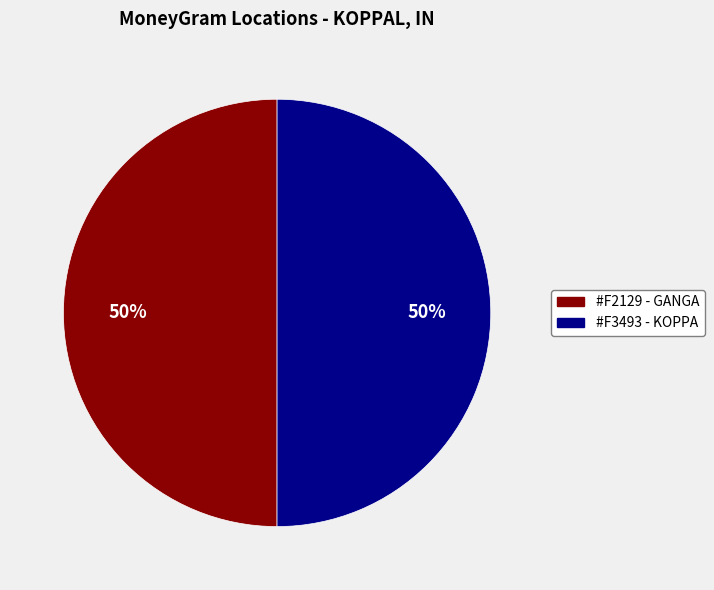

To the nearest percent, what is the average slice percentage?

50%